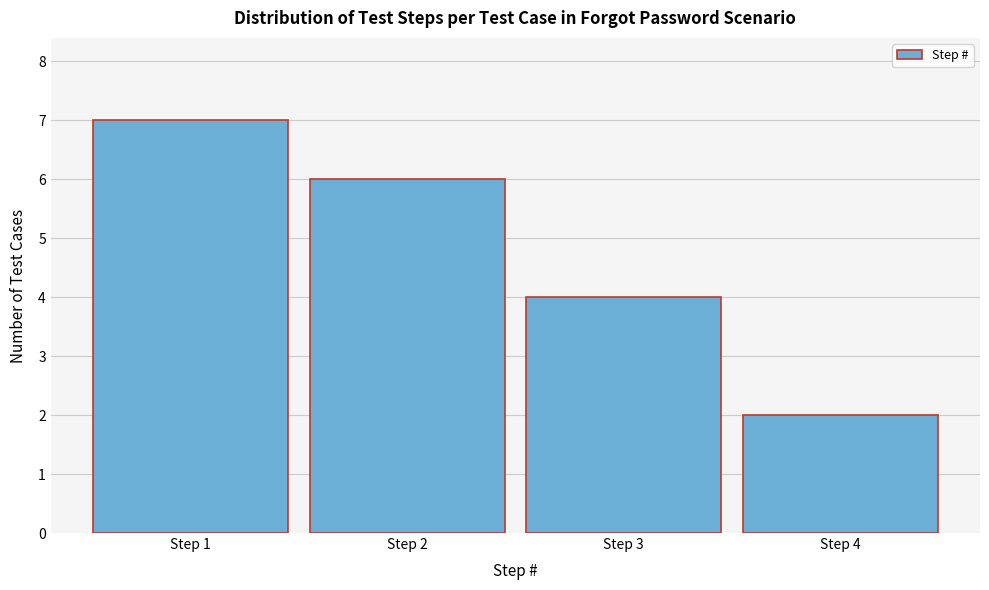

Reading left to right, list every bar in this chart as the range it spans on the x-axis followed by its height. The values are not printed on the chart, so give them approximately, as read against the axis.

0.5 to 1.5: 7
1.5 to 2.5: 6
2.5 to 3.5: 4
3.5 to 4.5: 2